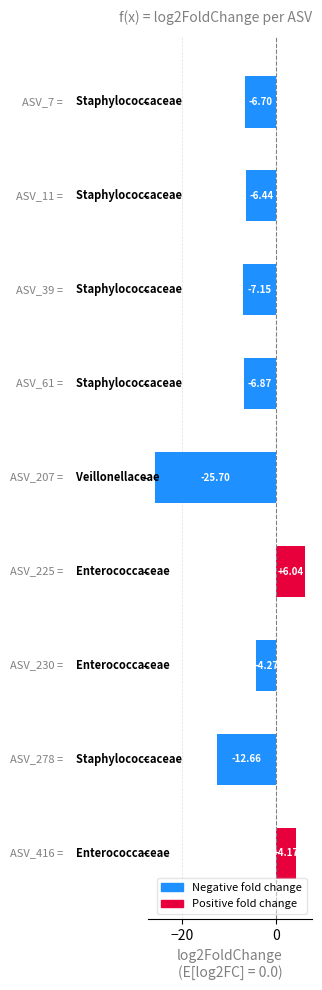

What is the average value?

-6.6